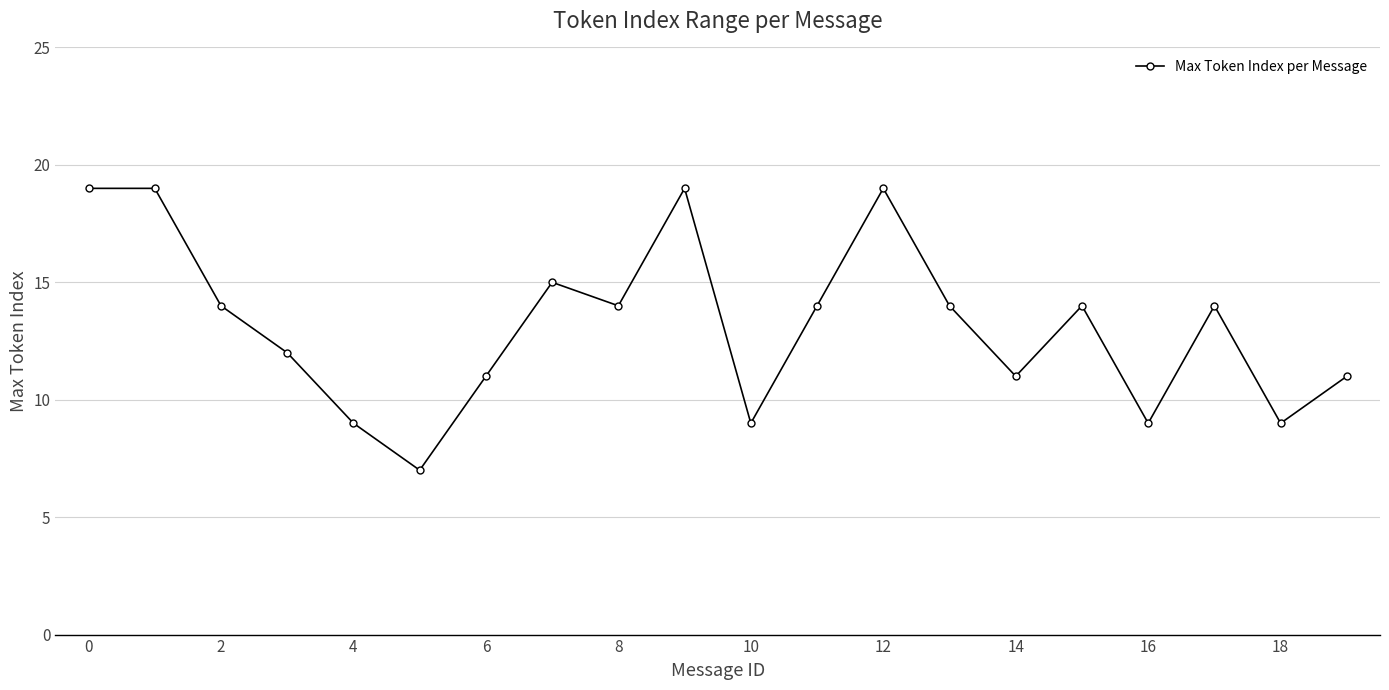

What is the average value?

13